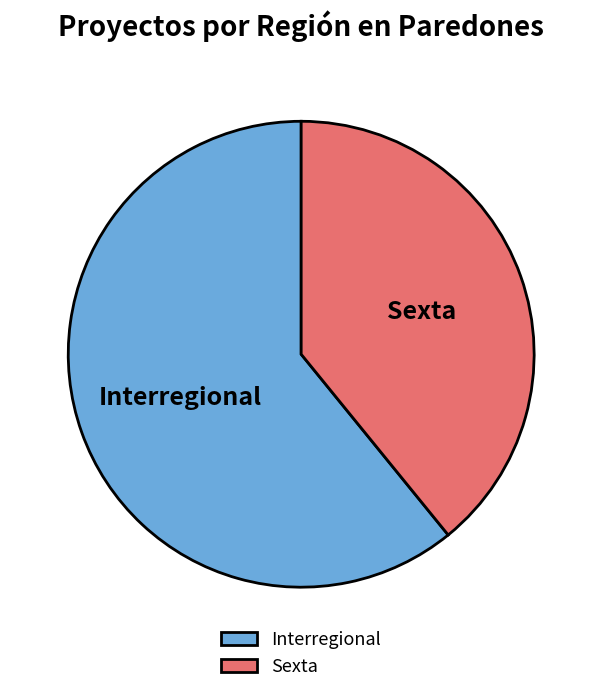

Between Sexta and Interregional, which is larger?

Interregional